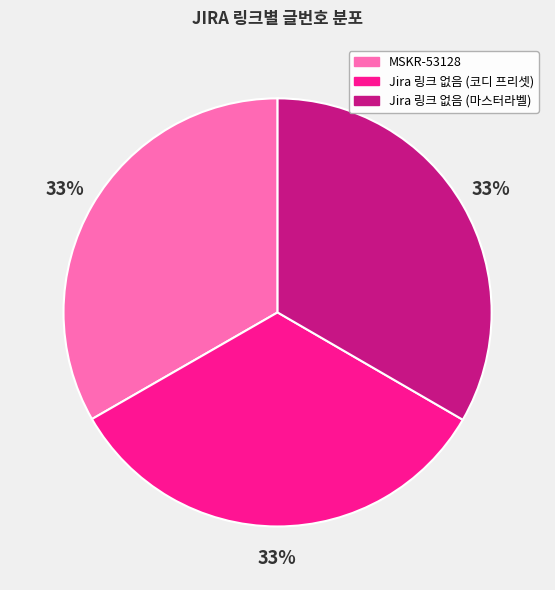

Does Jira 링크 없음 (코디 프리셋) represent more than half of the total?

No